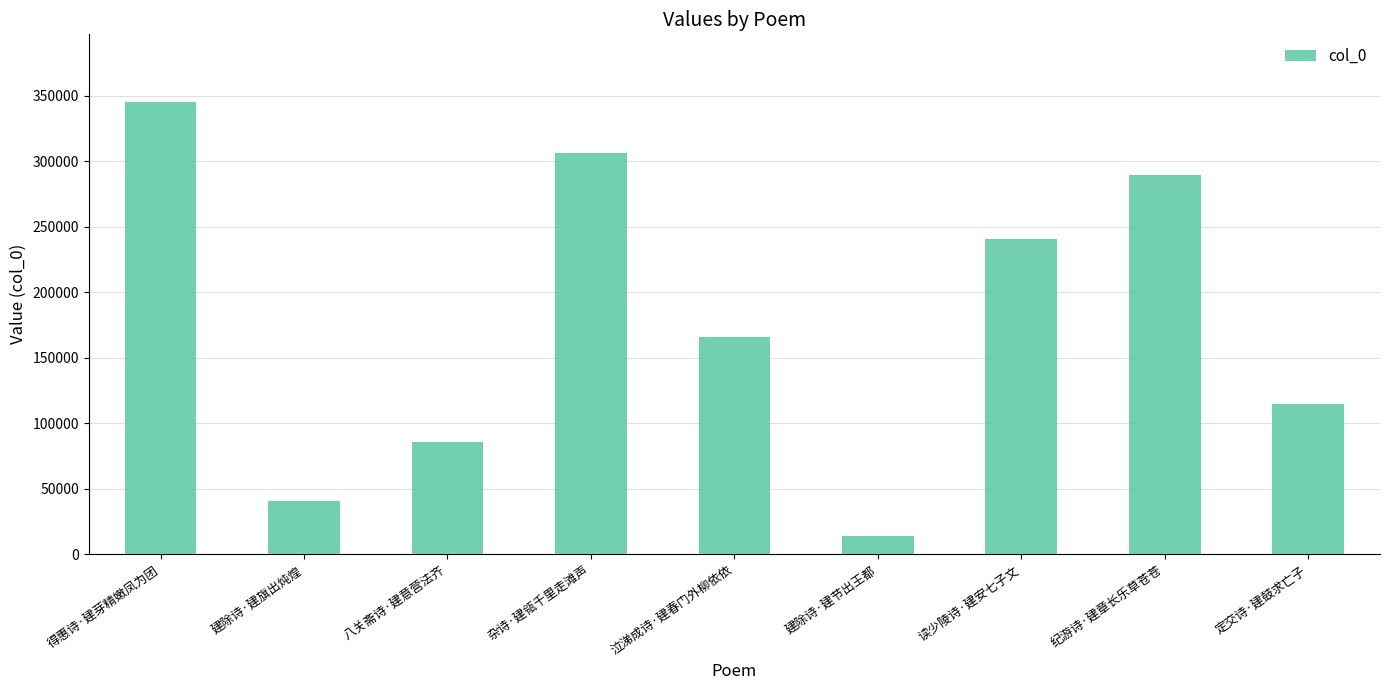

What is the minimum value shown in the chart?

13684